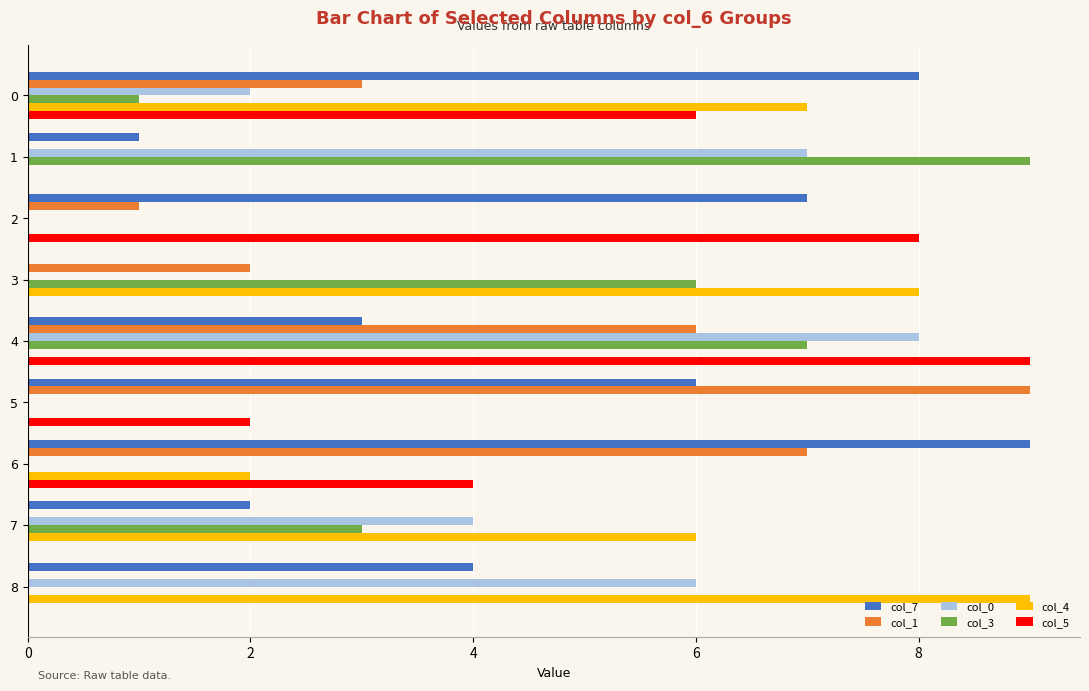

At which category is the sum across all series the highest?

4